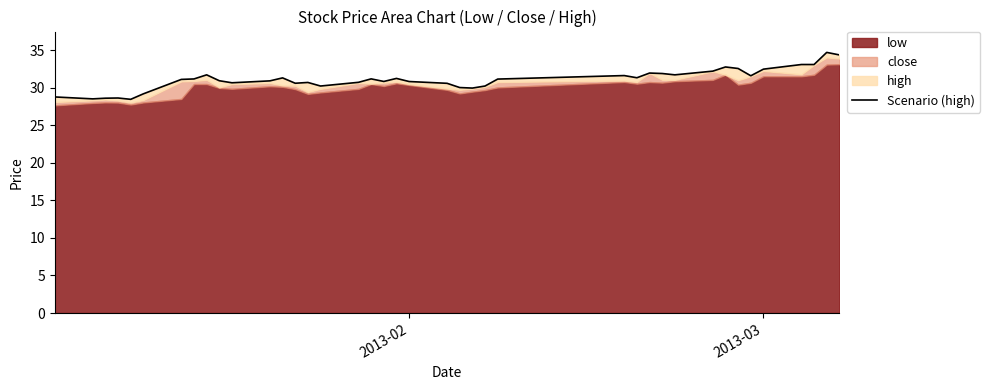

How many interior local peaks (higher than both neighbors) does the data have?

10